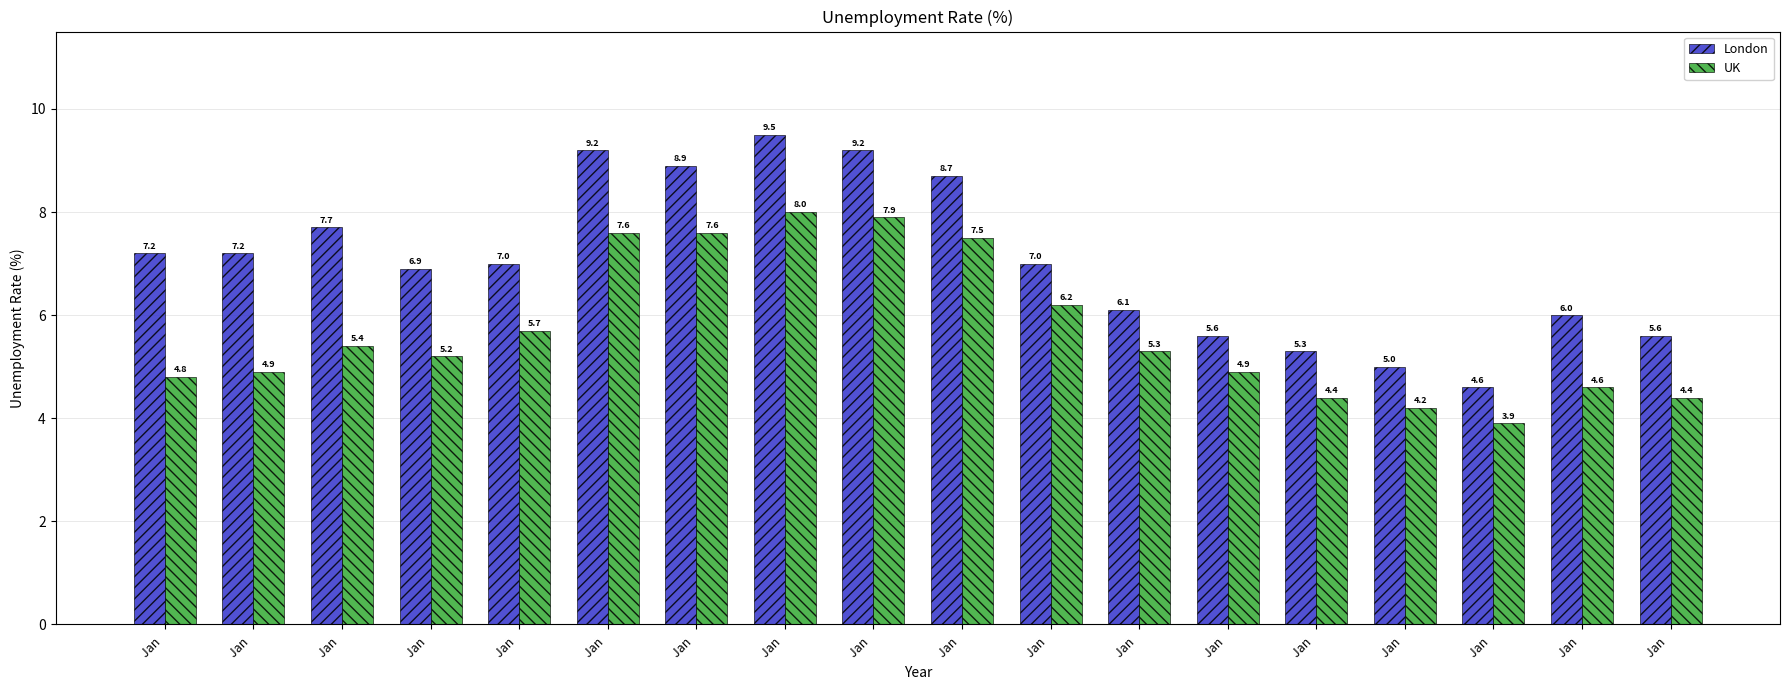

Which category has the highest value in the London series?

Jan 